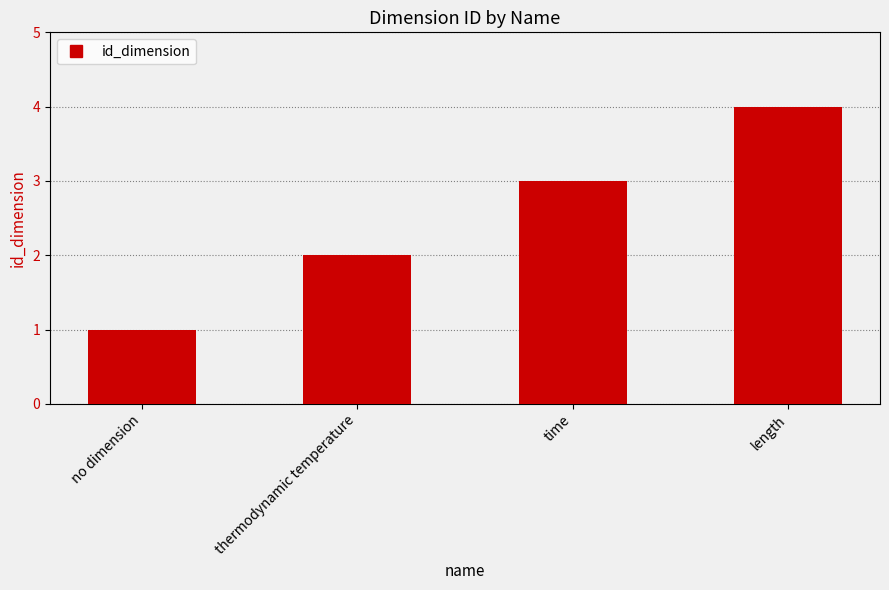

What is the label of the 1st bar from the right?

length